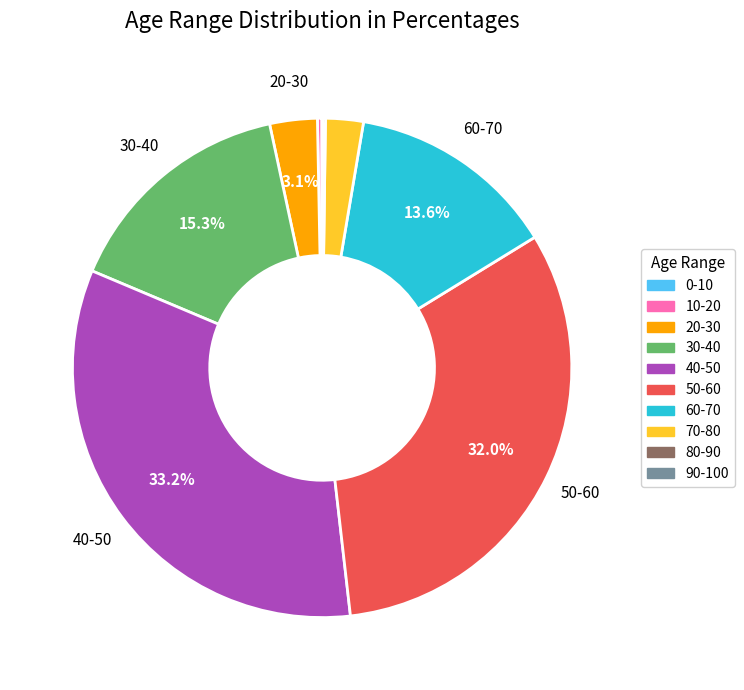

What percentage is the 30-40 slice, to the nearest percent?

15%